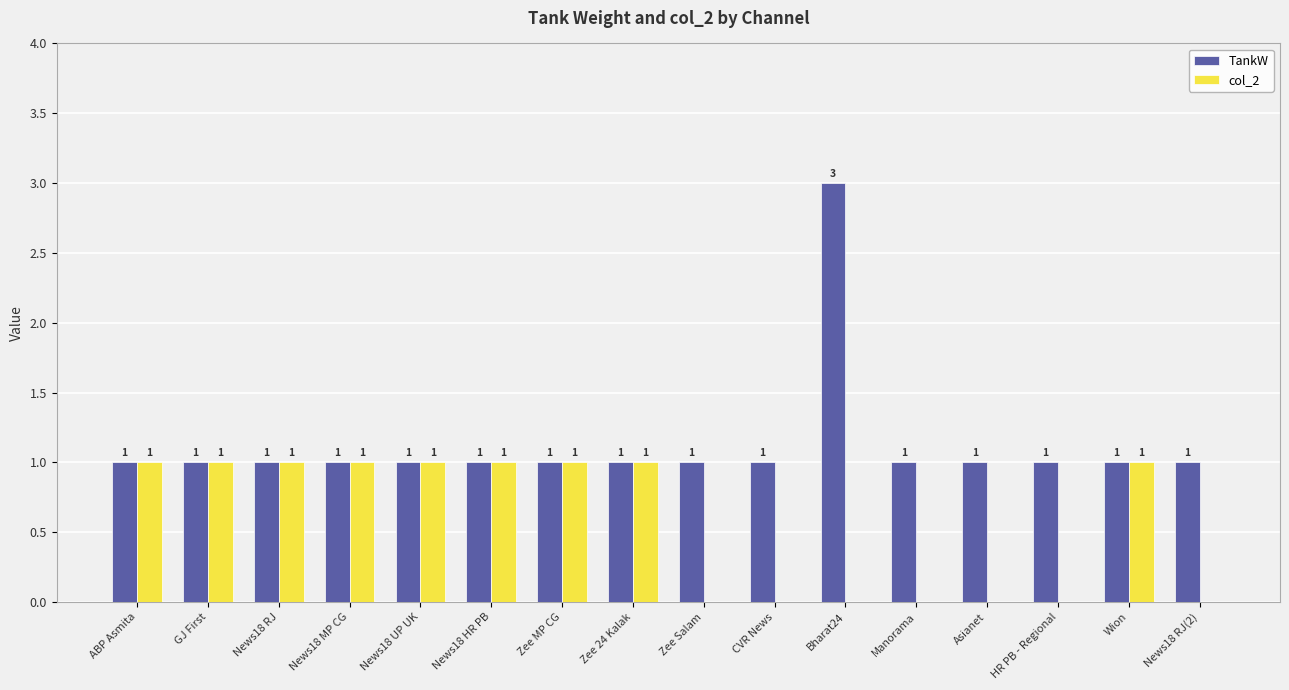

The TankW series shows 1 at Zee MP CG. True or false?

True